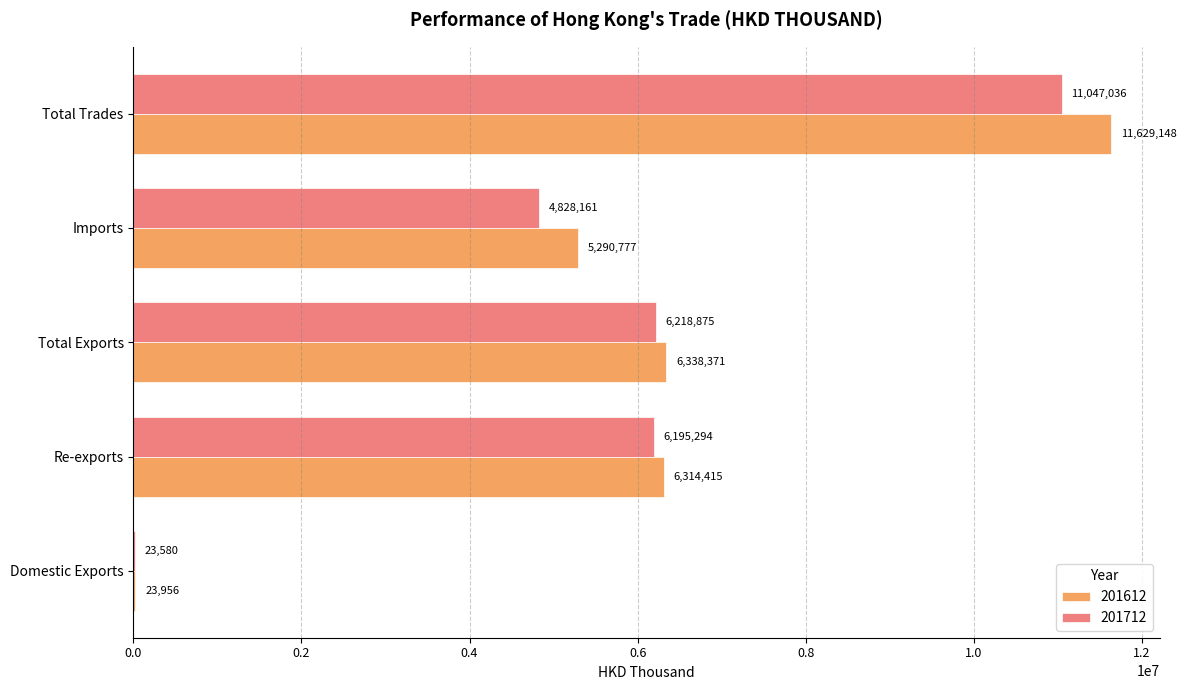

What is the sum of all 201612 values?

29596667.5